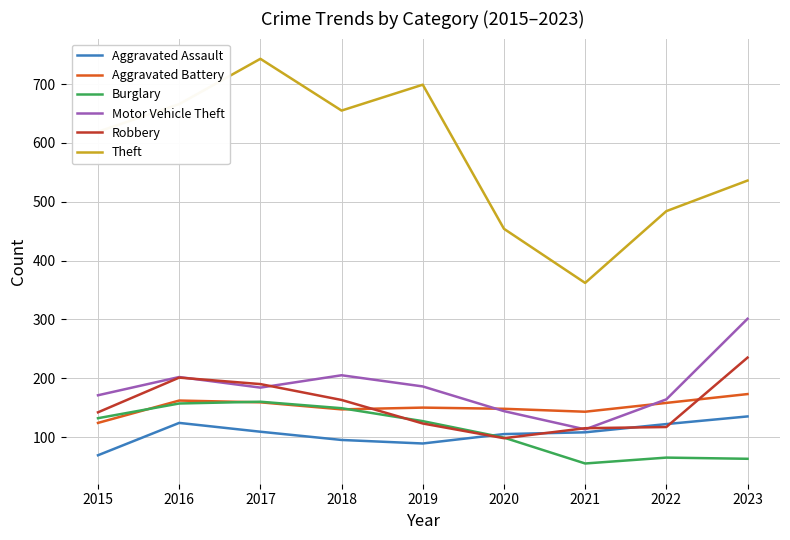

True or false: Aggravated Assault has a value of 108 at 2021.

True